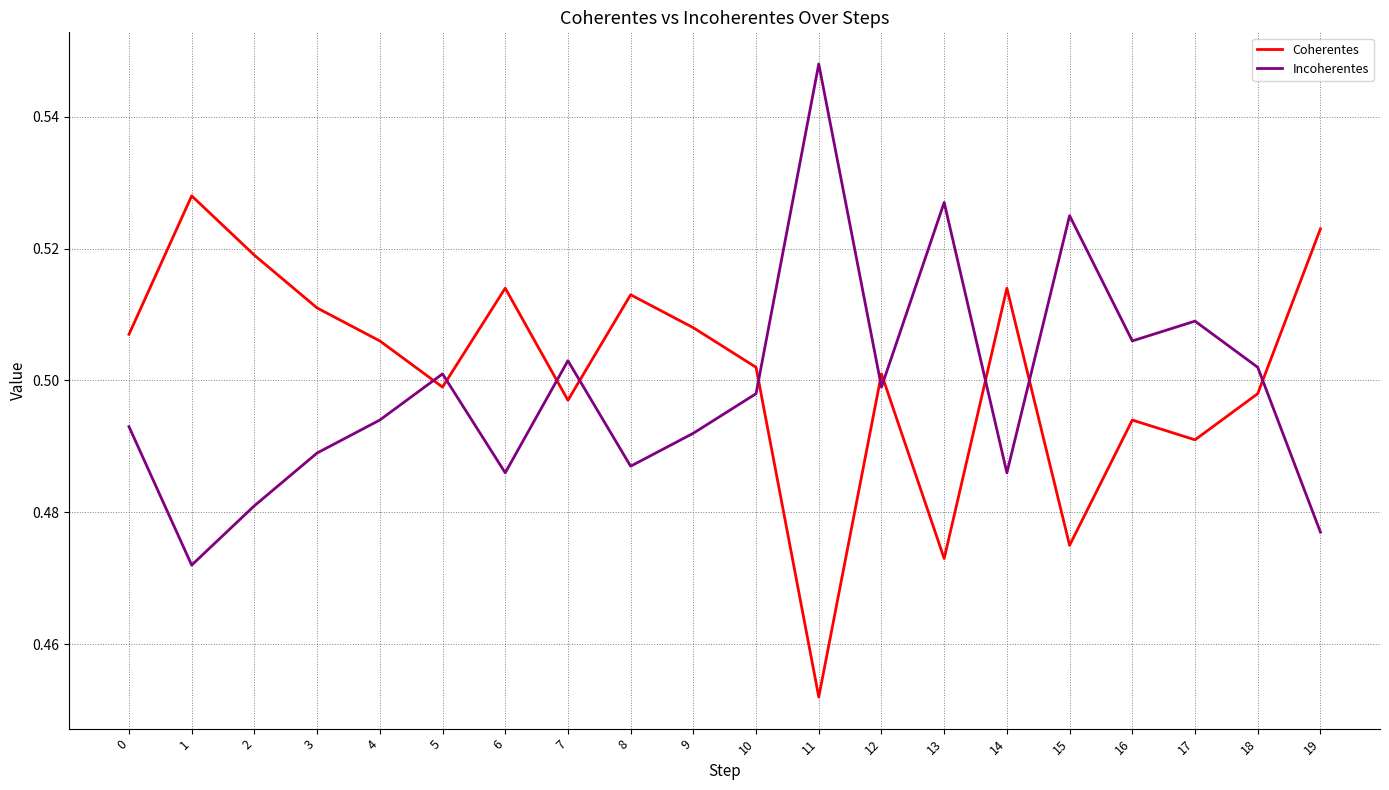

Which category has the lowest value across all series?

11